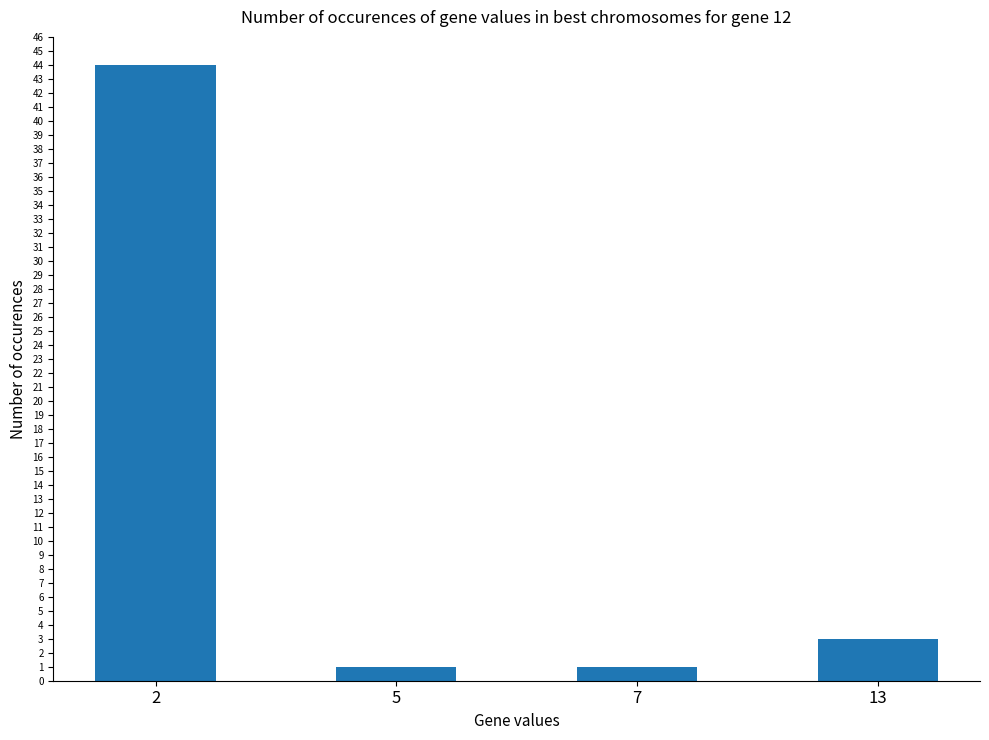

What is the value of the 1st bar from the left?

44